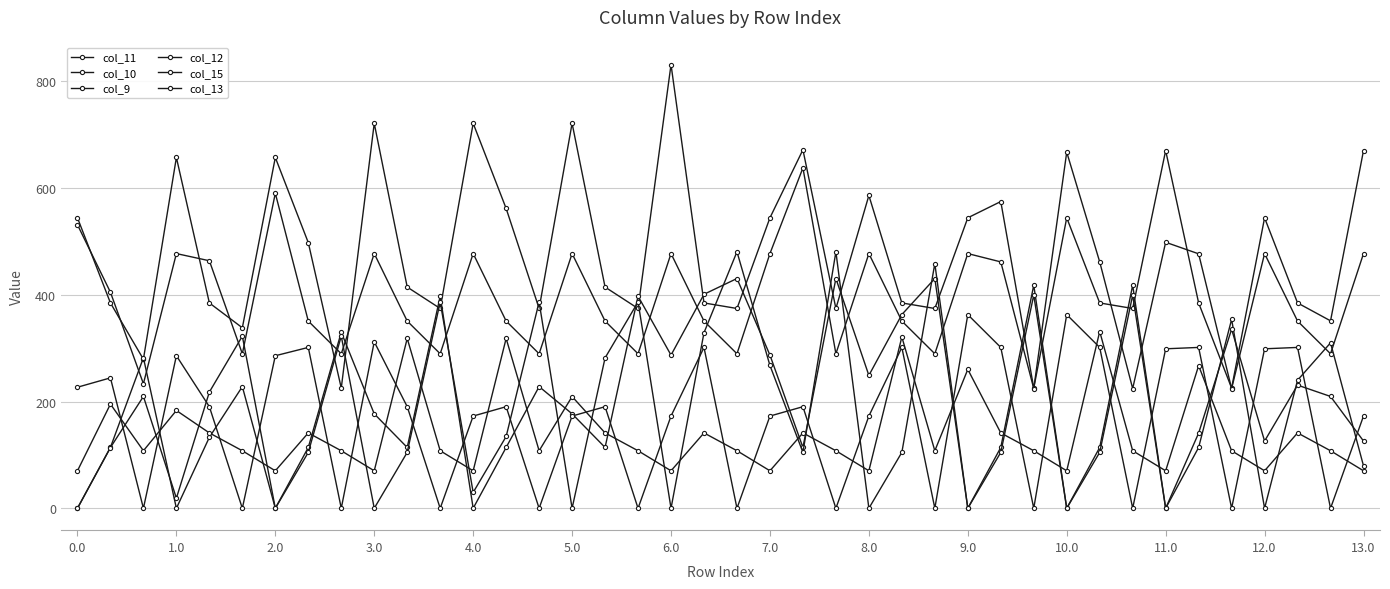

In col_11, how many points are lower than both neighbors (excluding endpoints)?

13